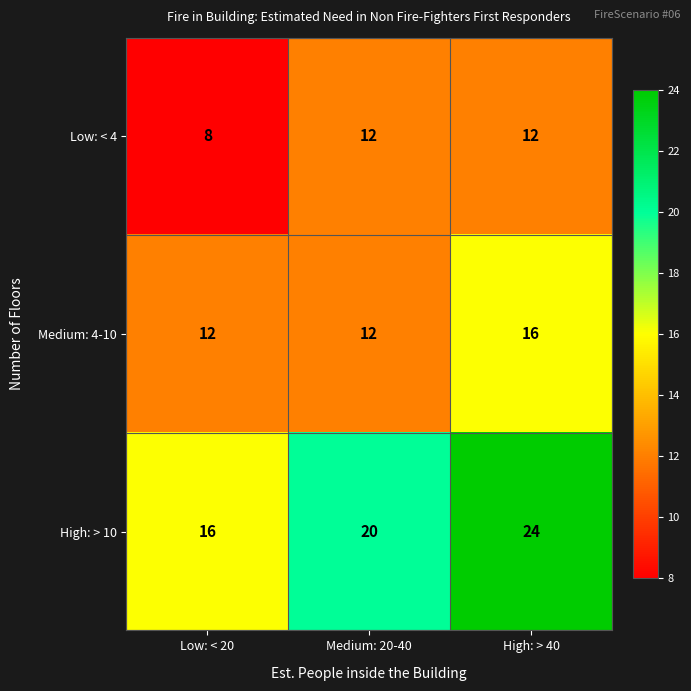

What is the spread (max minus min) of values at High: > 40?

12